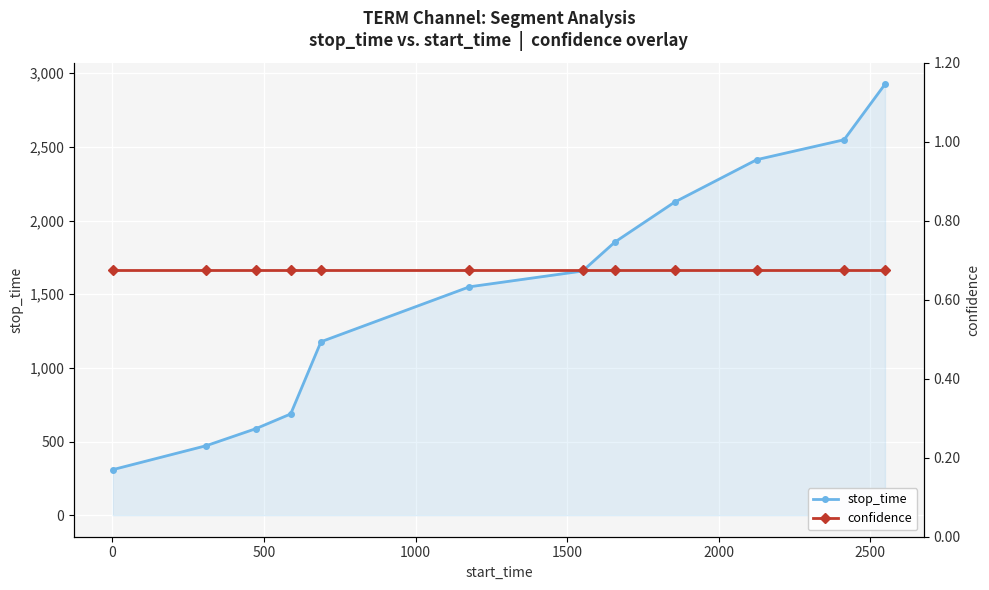

Reading left to right, what are all the values shown in this chart?

stop_time: 309.0	472.0	587.0	687.0	1177.0	1550.0	1657.0	1854.0	2125.0	2413.0	2548.0	2925.0
confidence: 0.7	0.7	0.7	0.7	0.7	0.7	0.7	0.7	0.7	0.7	0.7	0.7